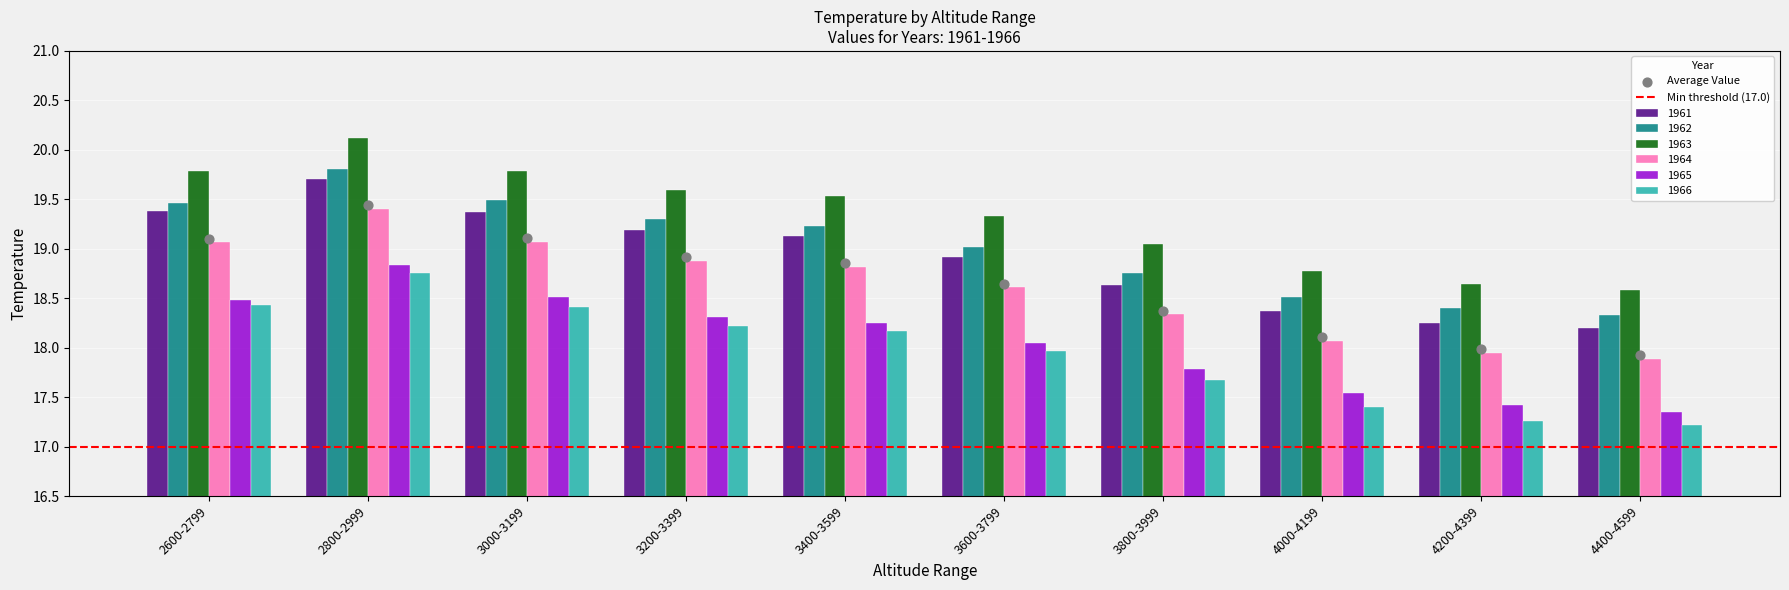

Which series reaches the maximum Y coordinate?

1963